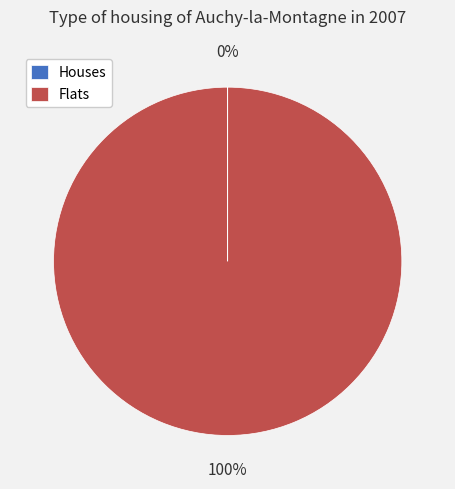

Which slice represents more than half of the pie?

Flats